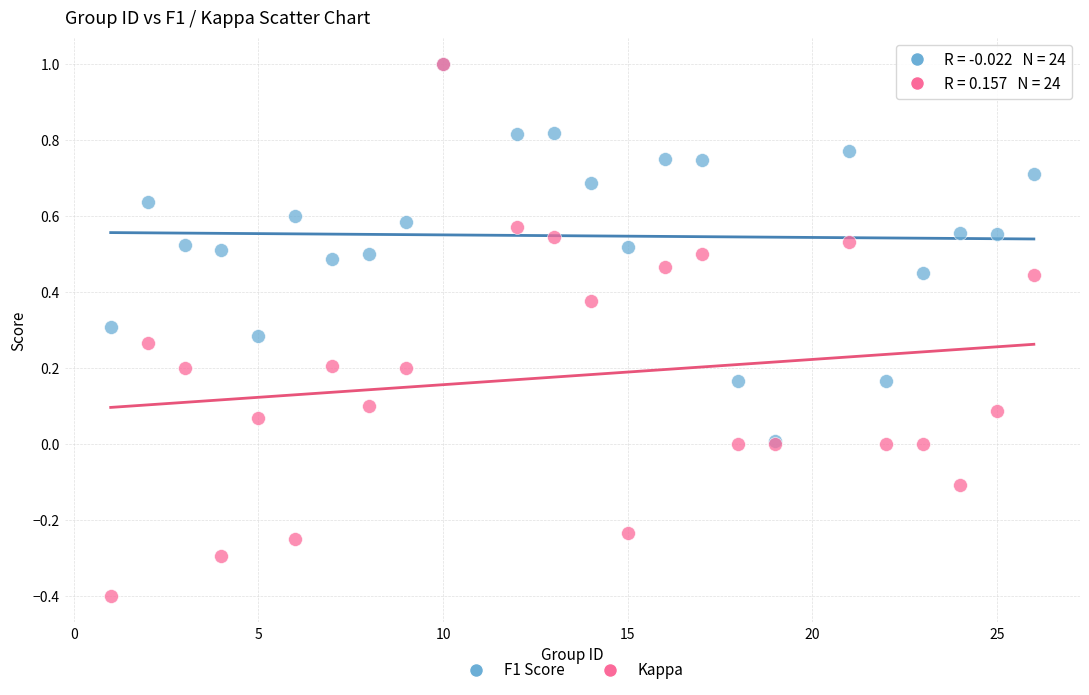

What are all the series names shown in the legend?

F1 Score, Kappa